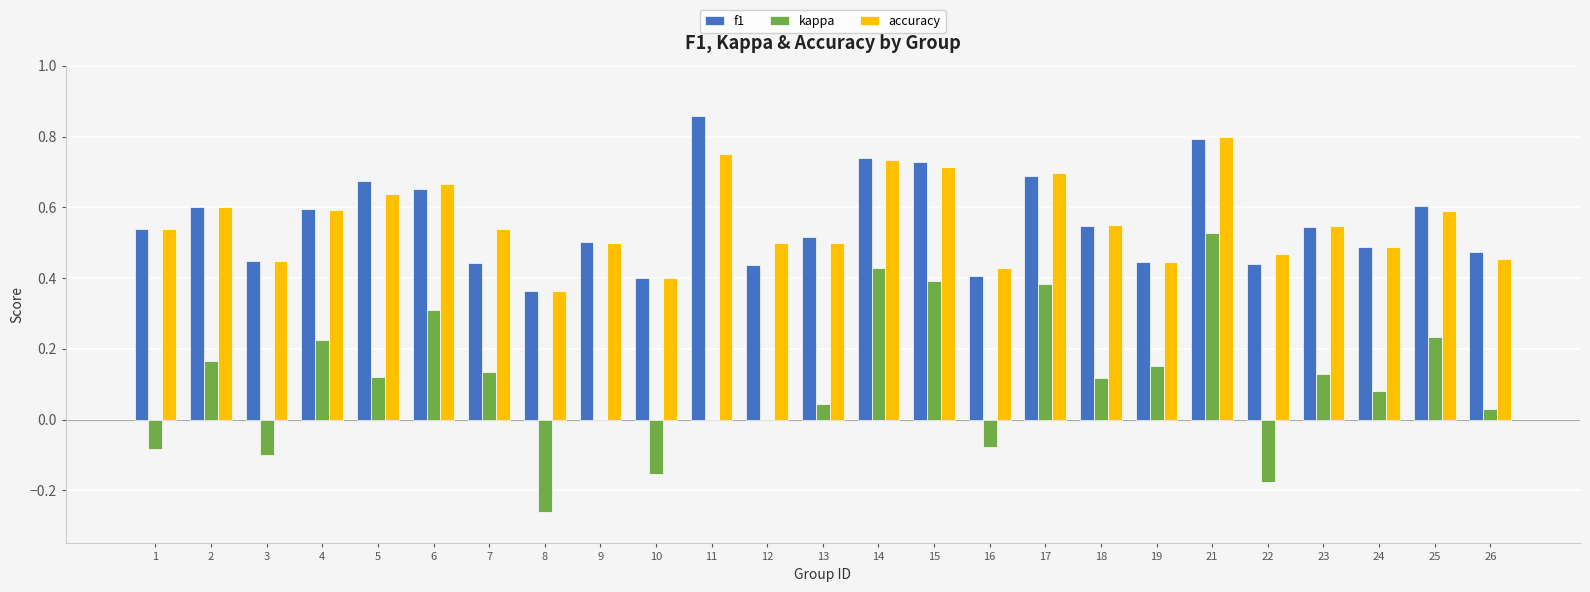

Is it true that f1 equals 0.9 at 25?

False